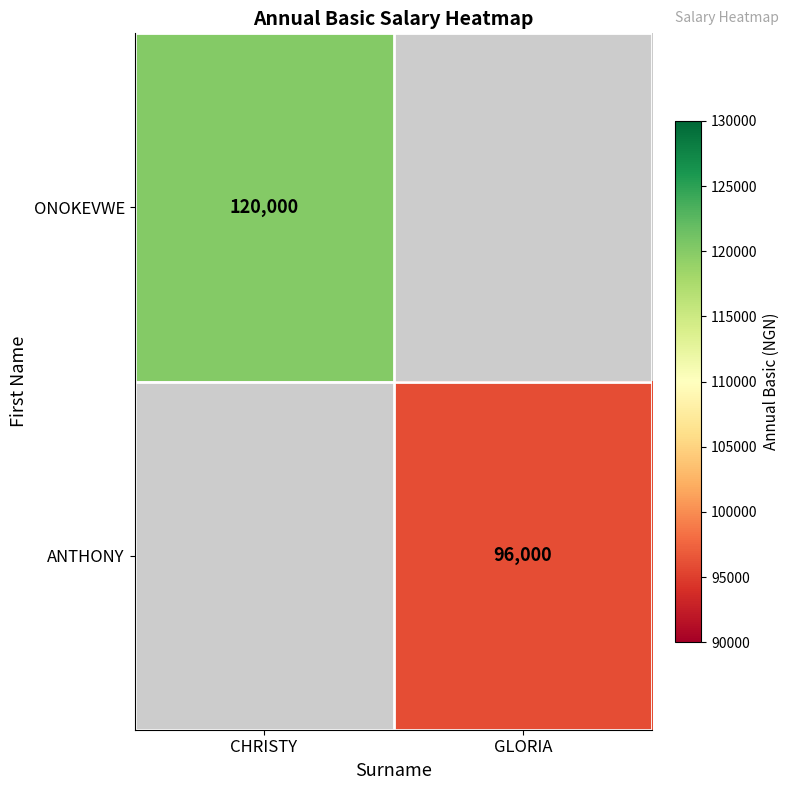

Is it true that ONOKEVWE equals 120000 at CHRISTY?

True